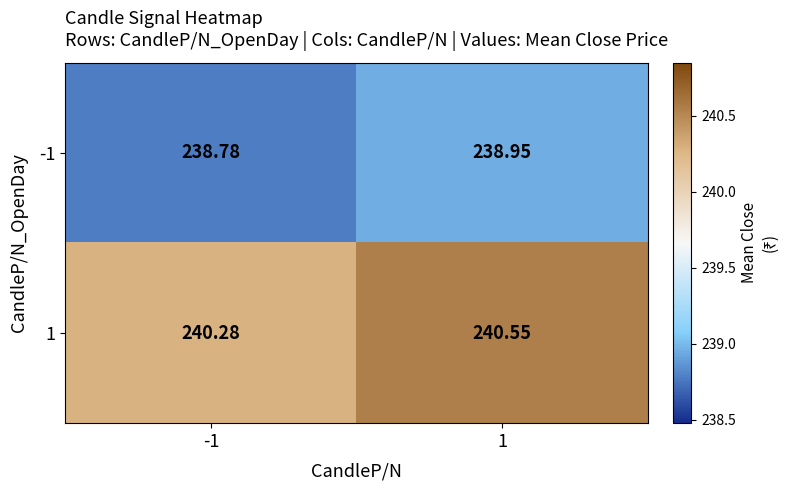

At how many categories does at least one series exceed 240?

2